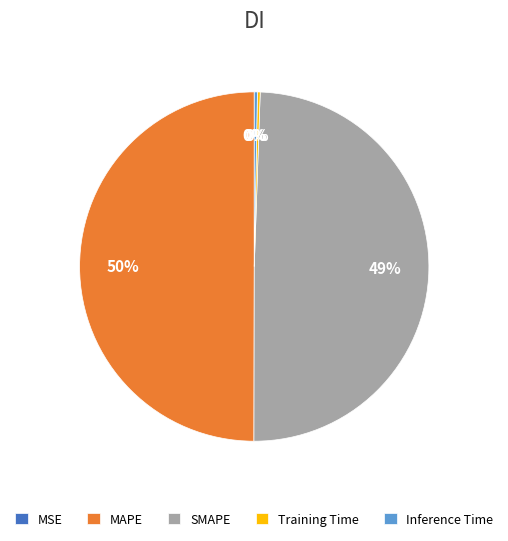

What percentage is the SMAPE slice, to the nearest percent?

49%